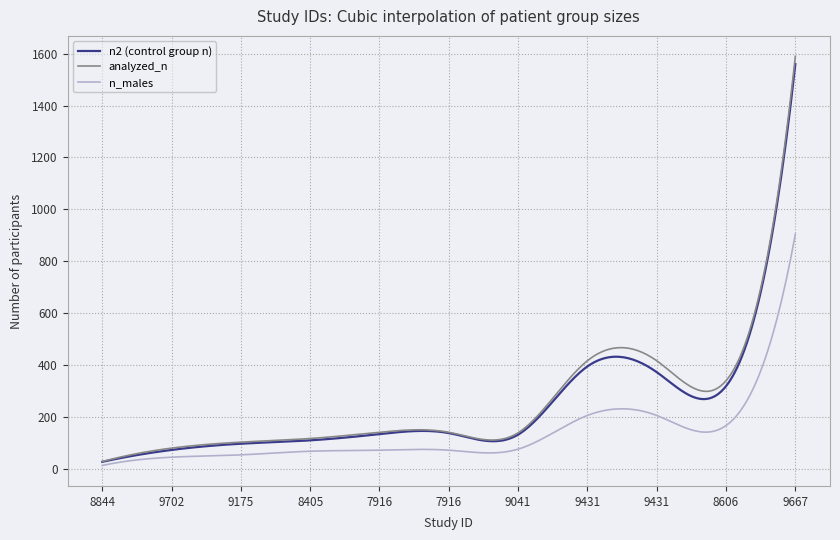

What is the maximum value shown in the chart?

1590.0